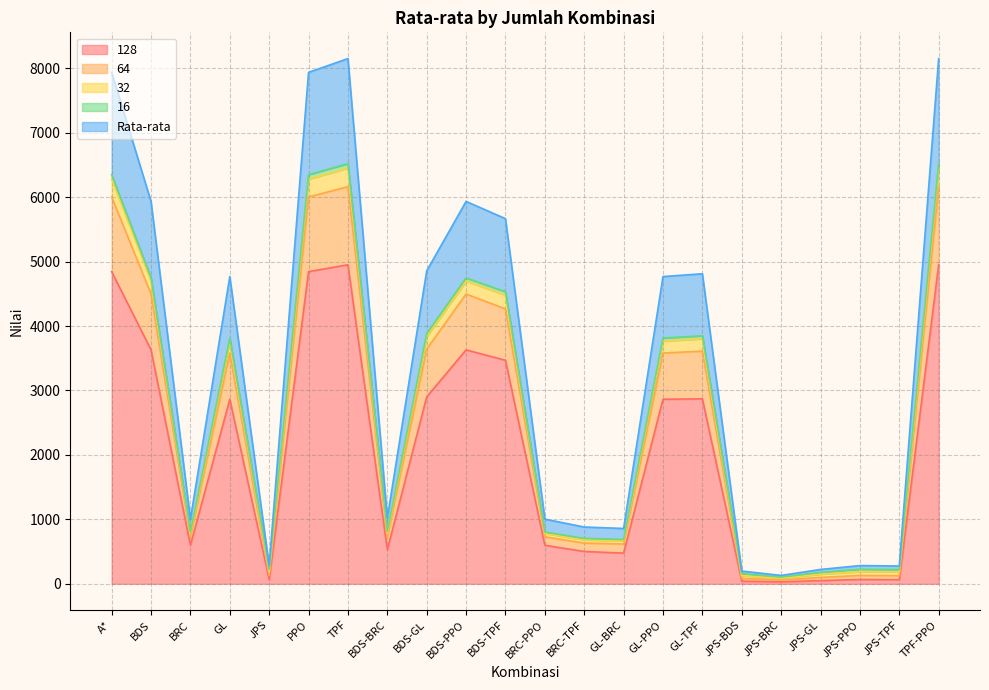

What is the maximum value for 128?

4951.0